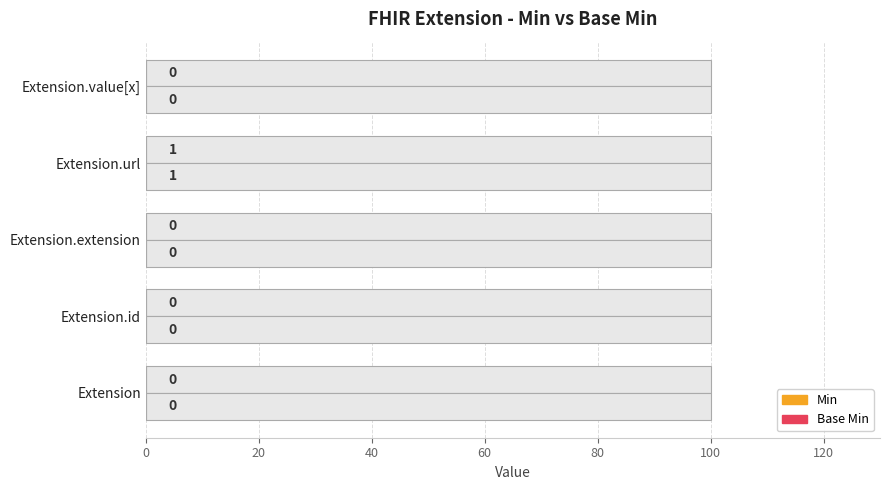

What is the difference between the maximum and second lowest values in the Base Min series?

0.1